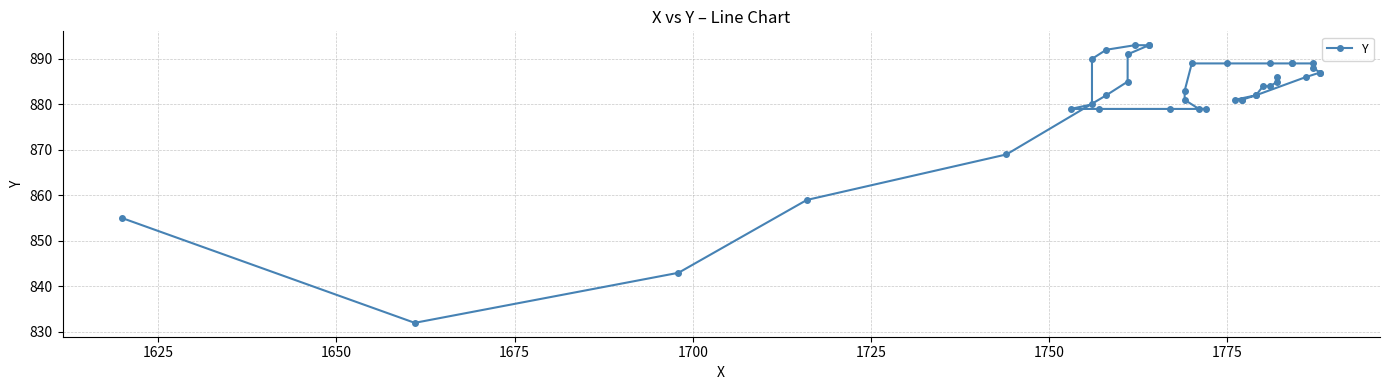

What is the maximum value shown in the chart?

893